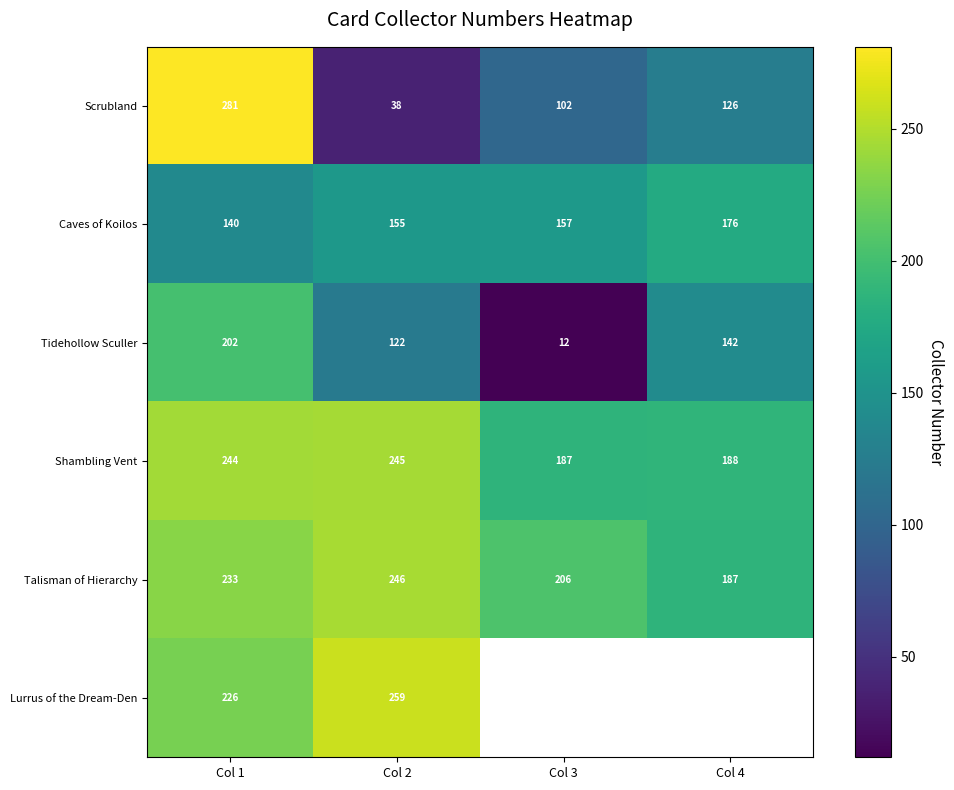

Rank the categories by Shambling Vent value from highest to lowest.

Col 2, Col 1, Col 4, Col 3